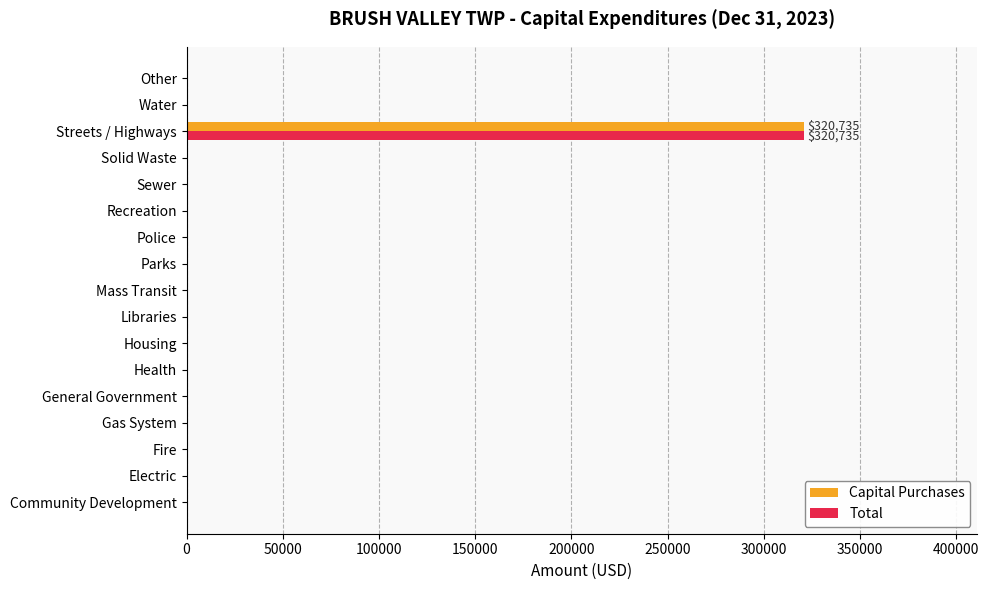

True or false: Total has a value of 0 at Recreation.

True